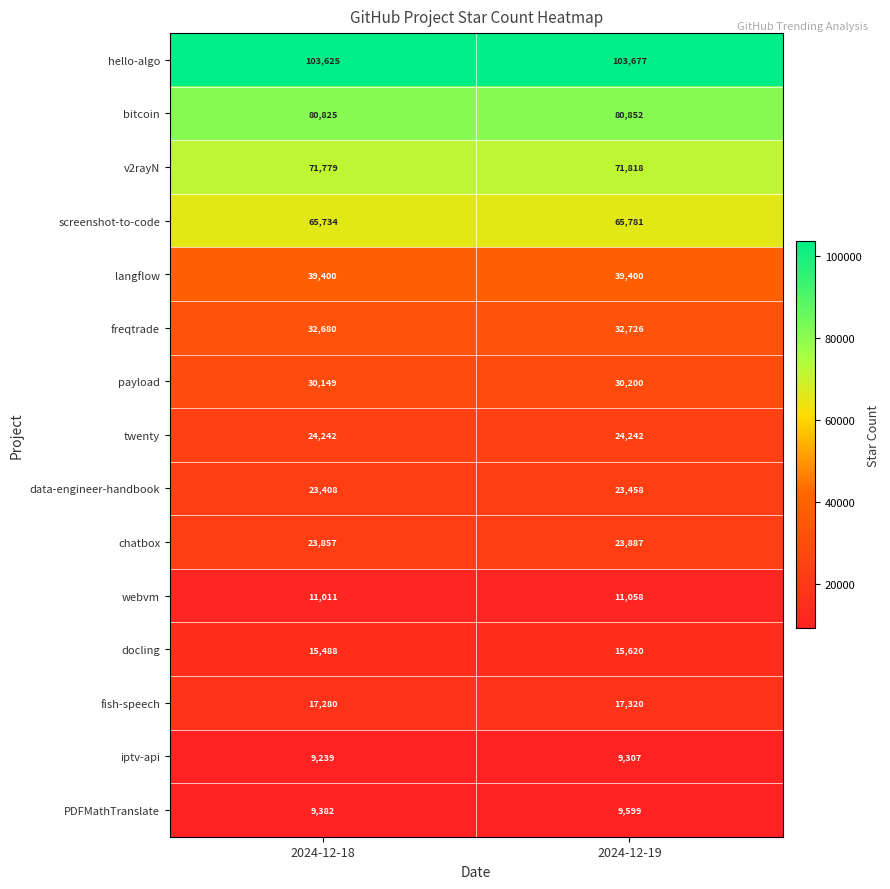

List the labels in order of PDFMathTranslate value, smallest first.

2024-12-18, 2024-12-19